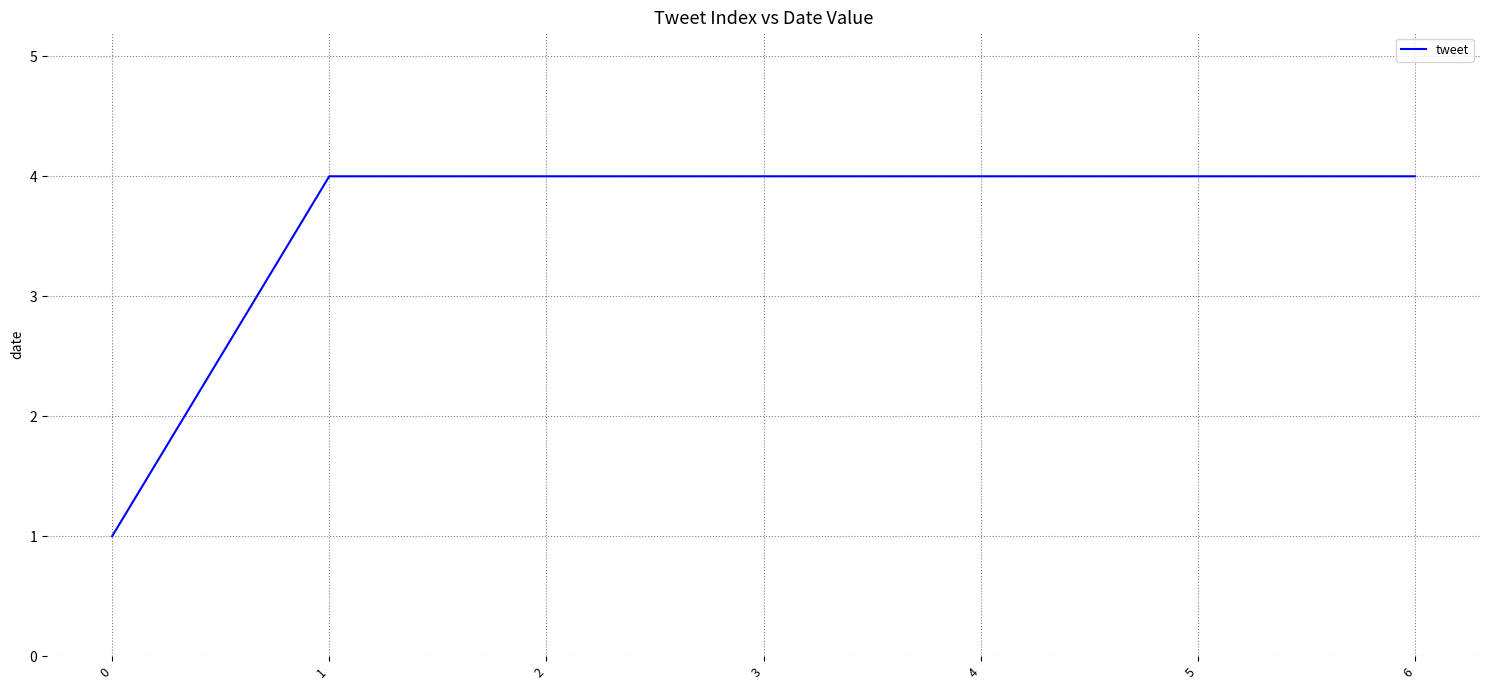

The value at 1 is 7. True or false?

False